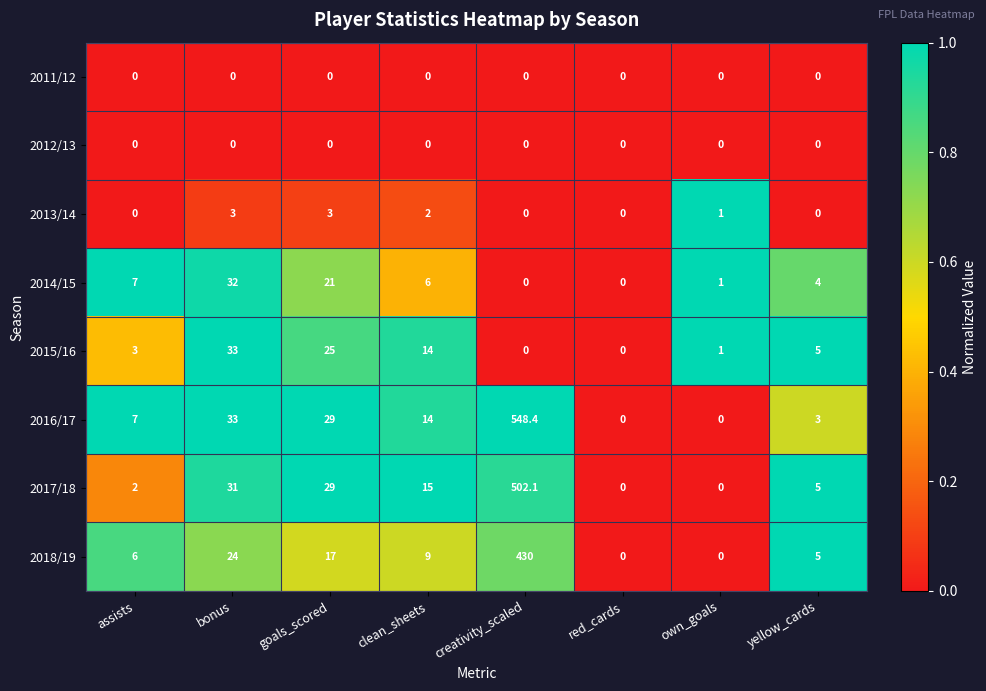

True or false: 2016/17 has a value of 548.4 at creativity_scaled.

True